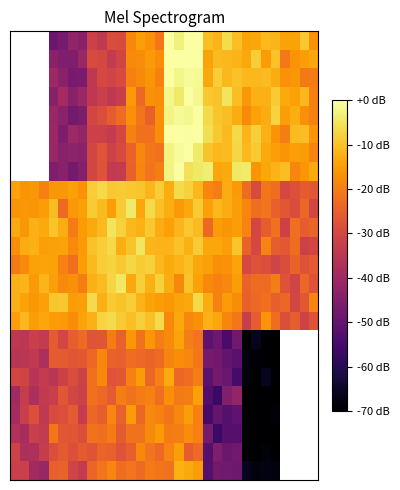

What is the difference between the highest and lowest values at 21?

48.7